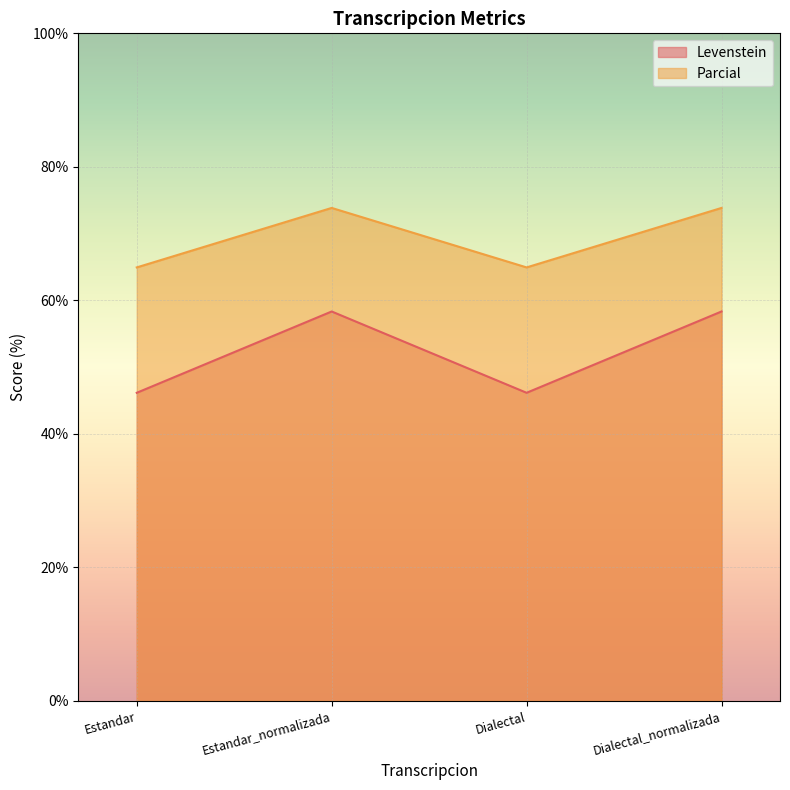

In Parcial, how many points are lower than both neighbors (excluding endpoints)?

1